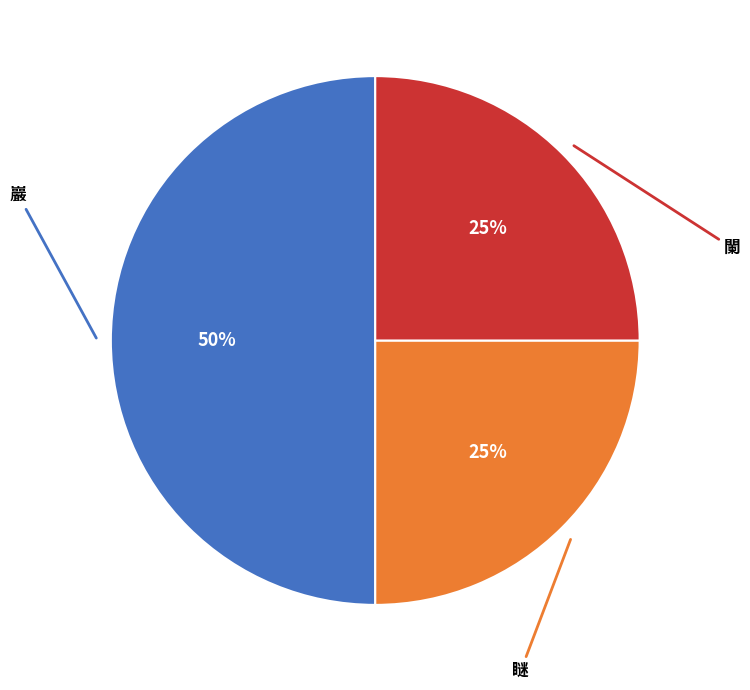

To the nearest percent, what is the average slice percentage?

33%